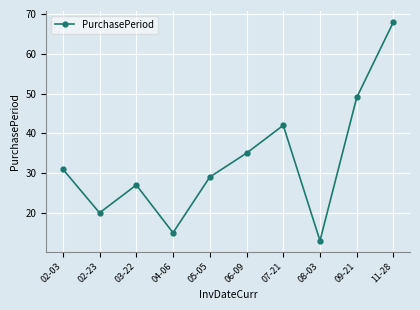

How many values are below 31?

5